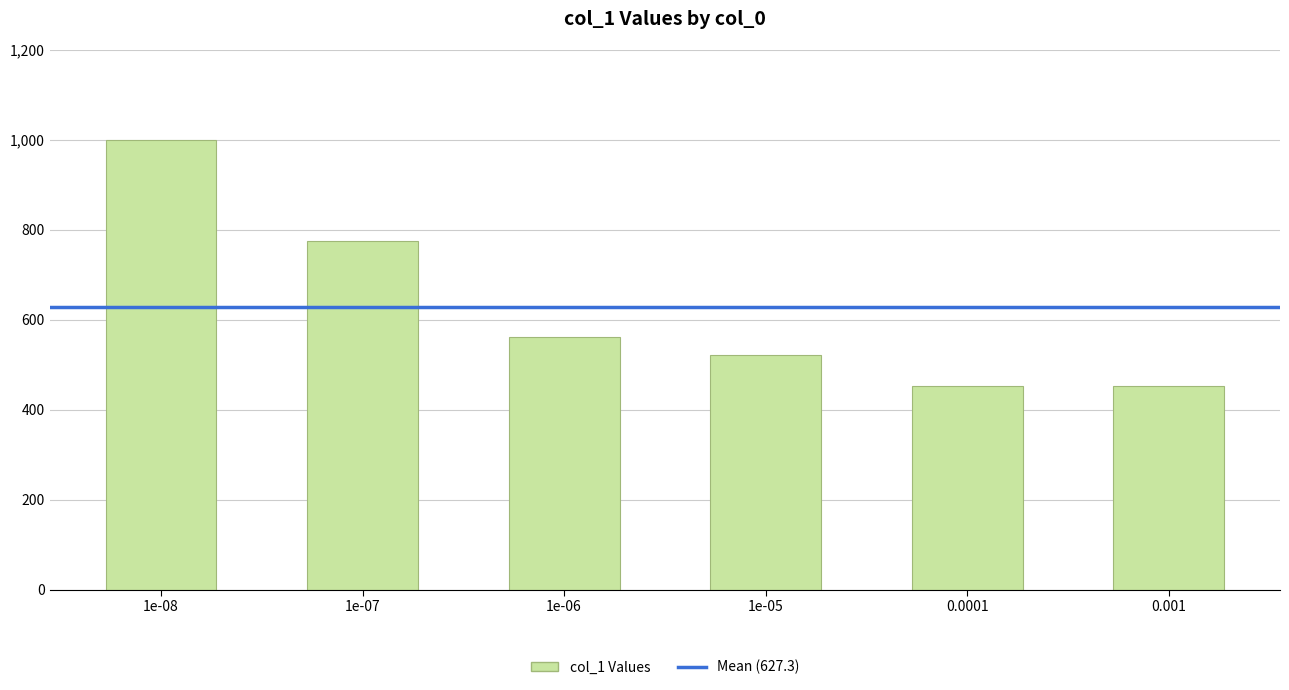

What position from the right is 1e-08?

6